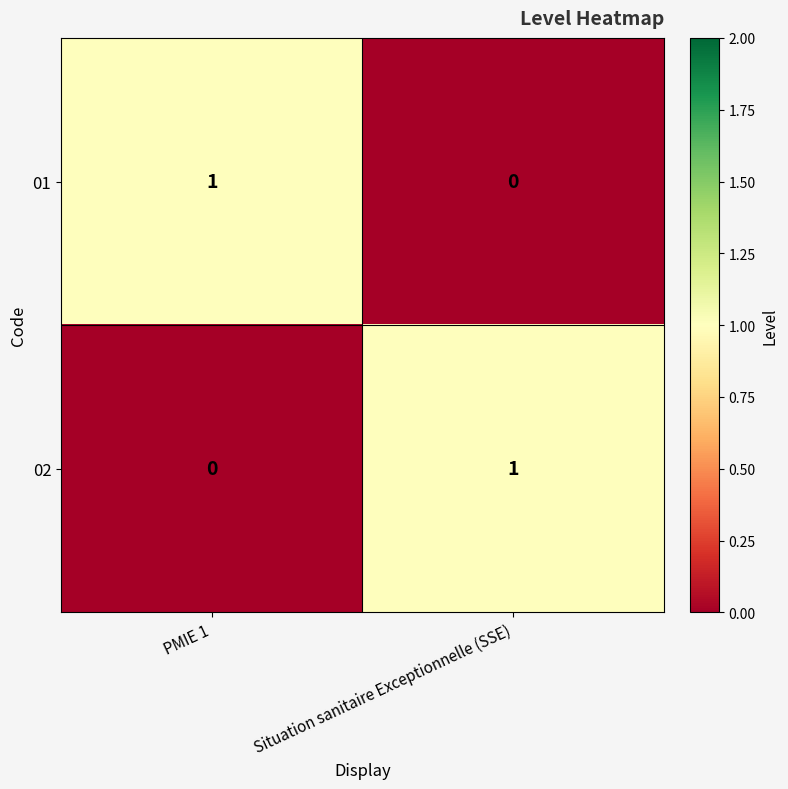

How many positive values does the 01 series have?

1